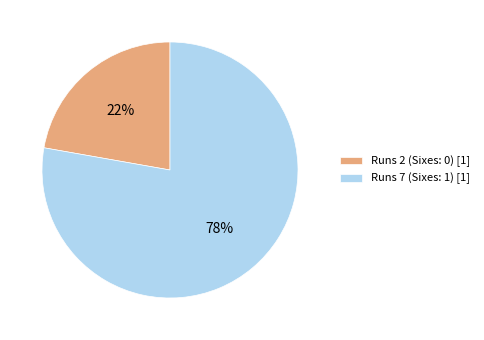

To the nearest percent, what portion does Runs 2 (Sixes: 0) [1] represent?

22%